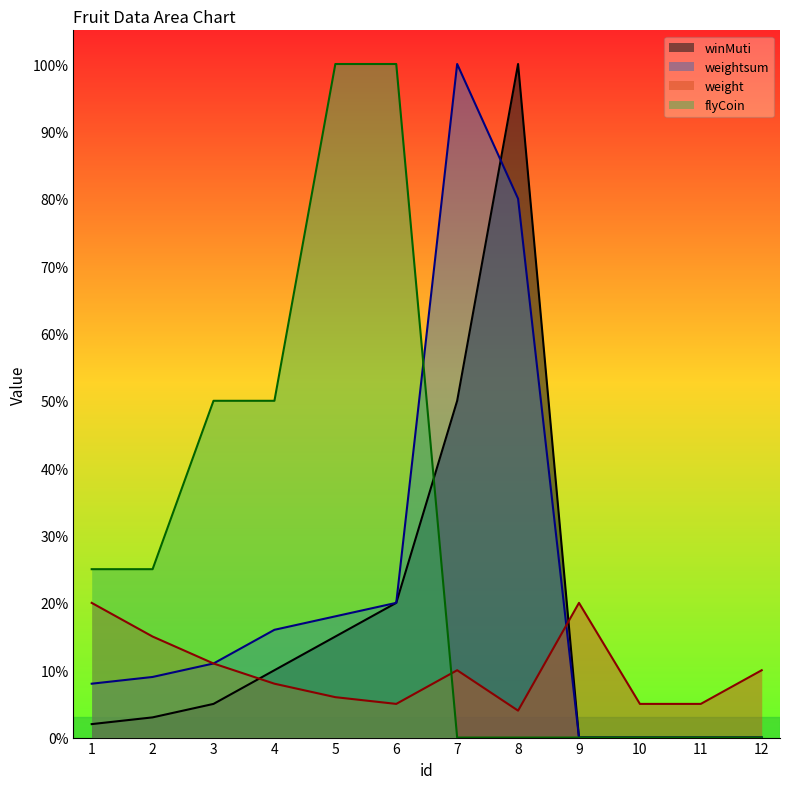

True or false: flyCoin has more than 1 points higher than both neighbors.

False